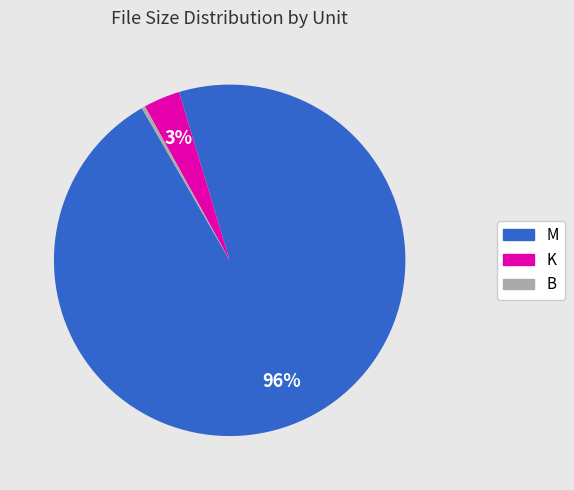

To the nearest percent, what is the average slice percentage?

33%